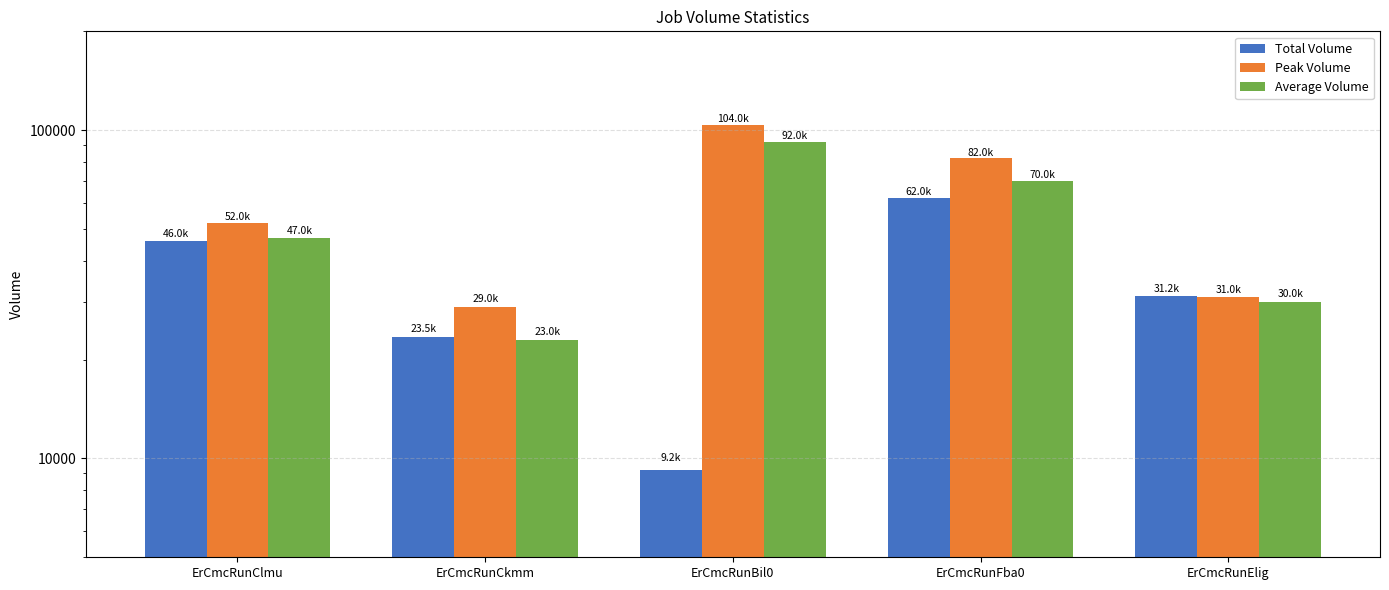

Where does the Peak Volume series first go above 52000?

ErCmcRunBil0